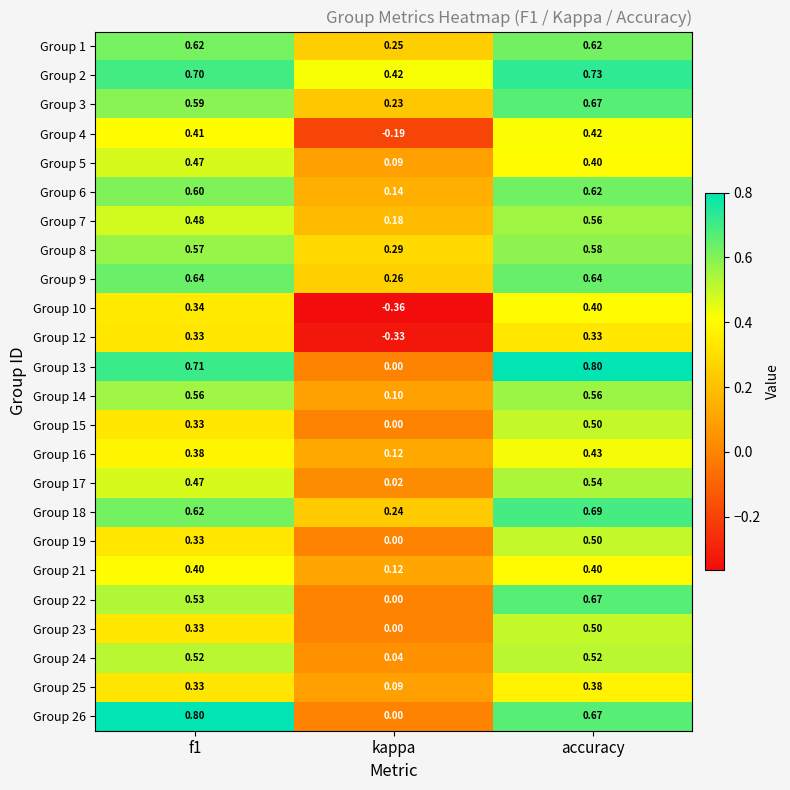

Is the value of Group 22 at kappa greater than the value of Group 14 at kappa?

No